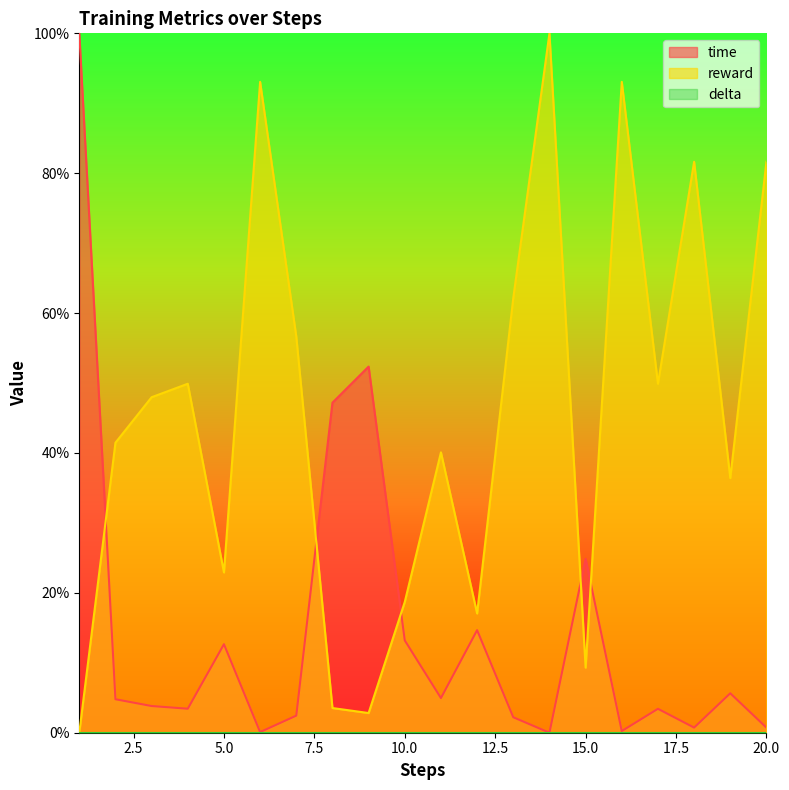

What is the difference between the maximum and minimum values in the reward series?

1.0